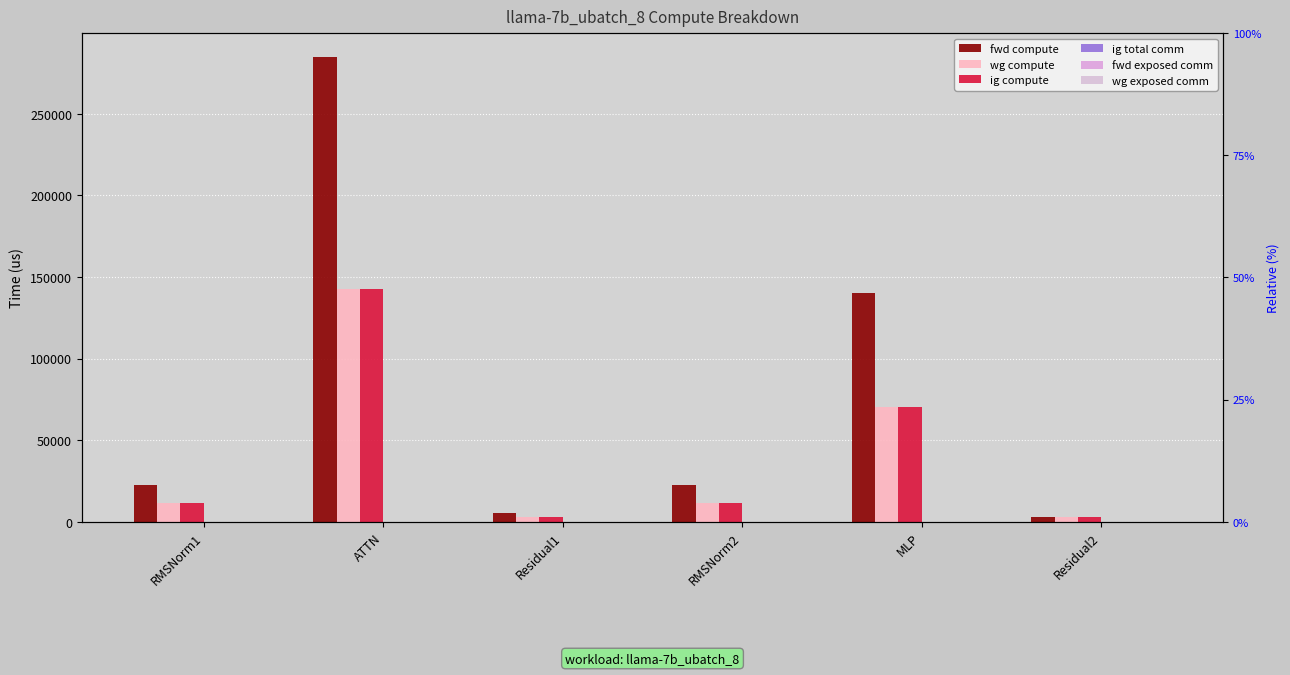

Which series has the largest range (max minus min)?

fwd compute